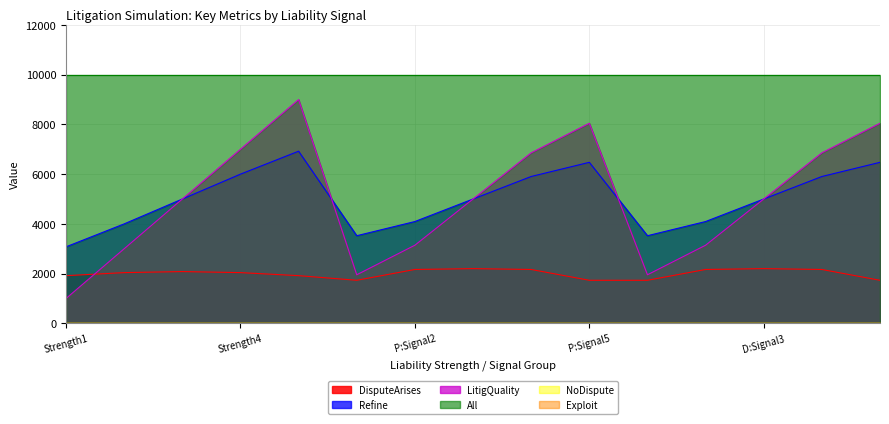

True or false: DisputeArises has more than 2 points higher than both neighbors.

True